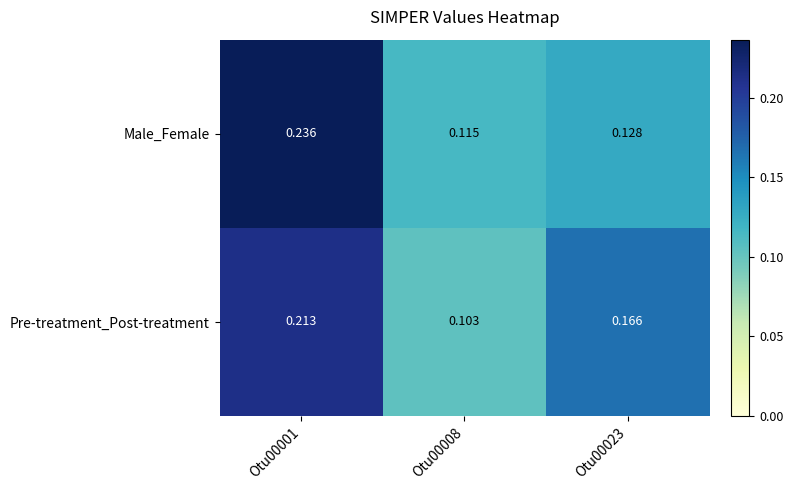

Which series has the largest total across all categories?

Pre-treatment_Post-treatment